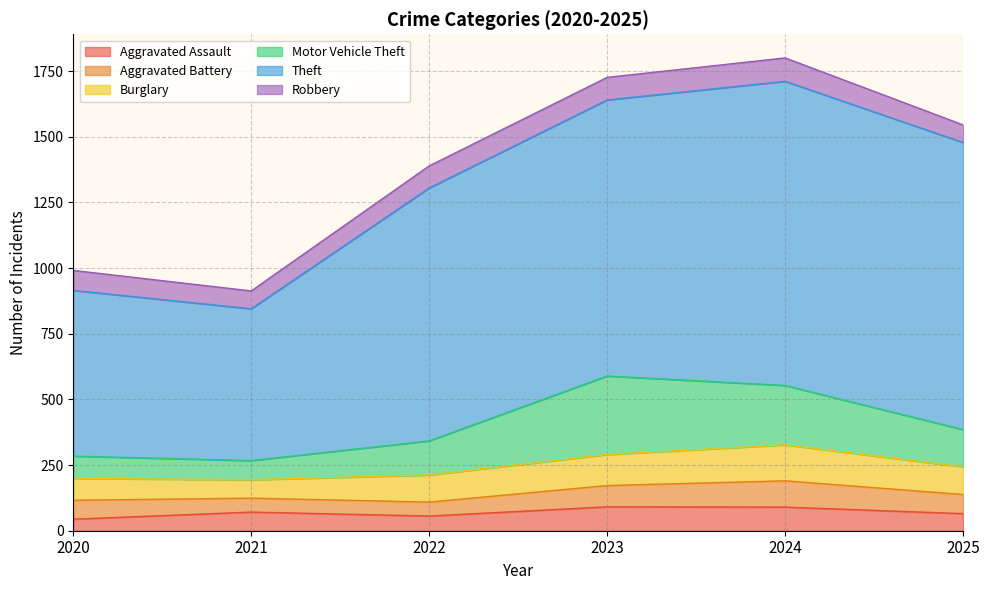

What is the spread (max minus min) of values at 2024?

1069